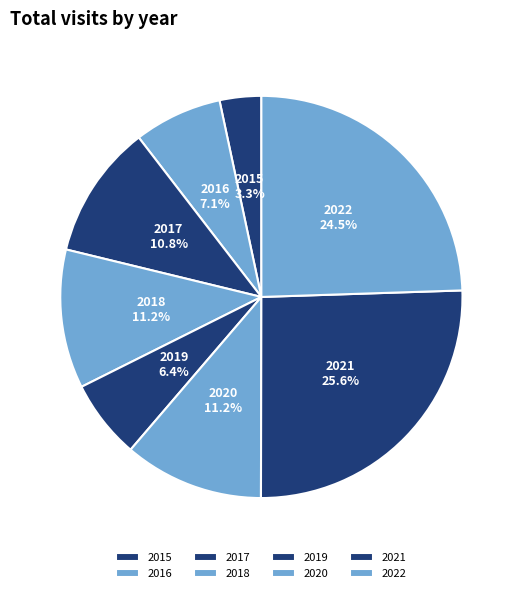

Which has a higher value, 2019 or 2017?

2017